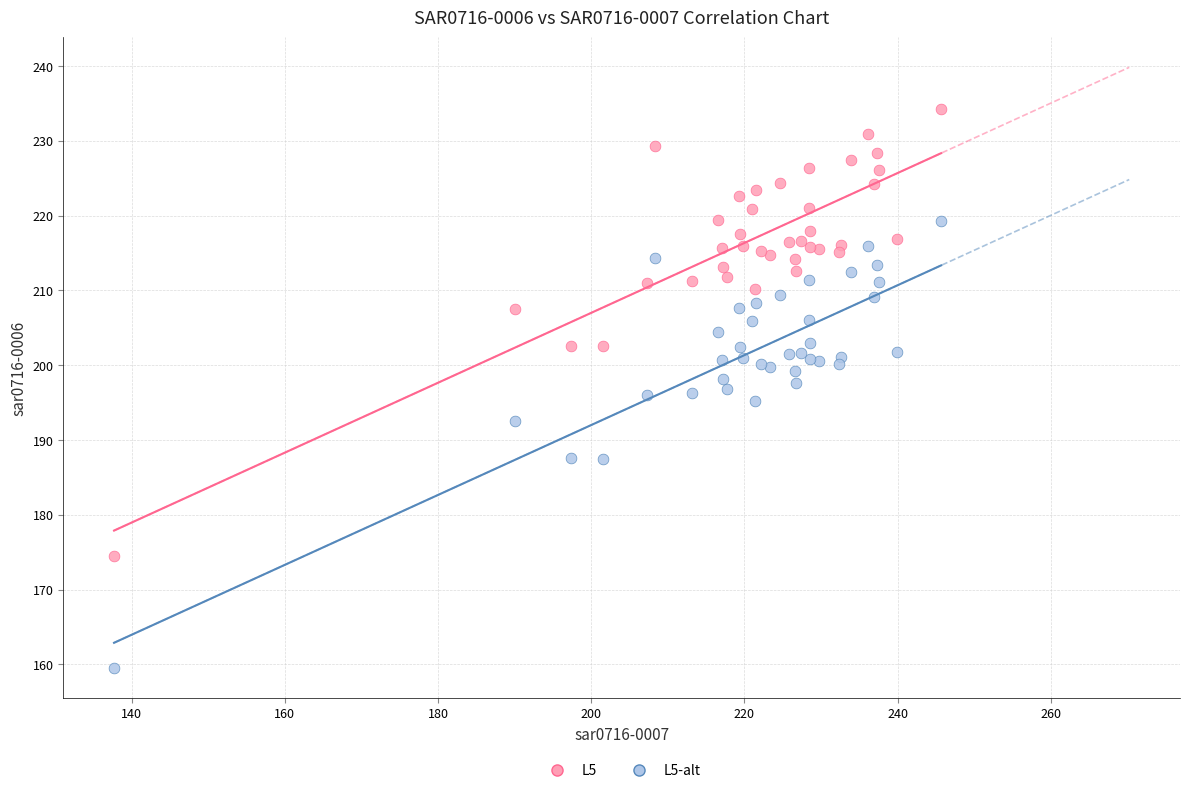

What is the X range (max minus min) for the scatter plot?

108.0